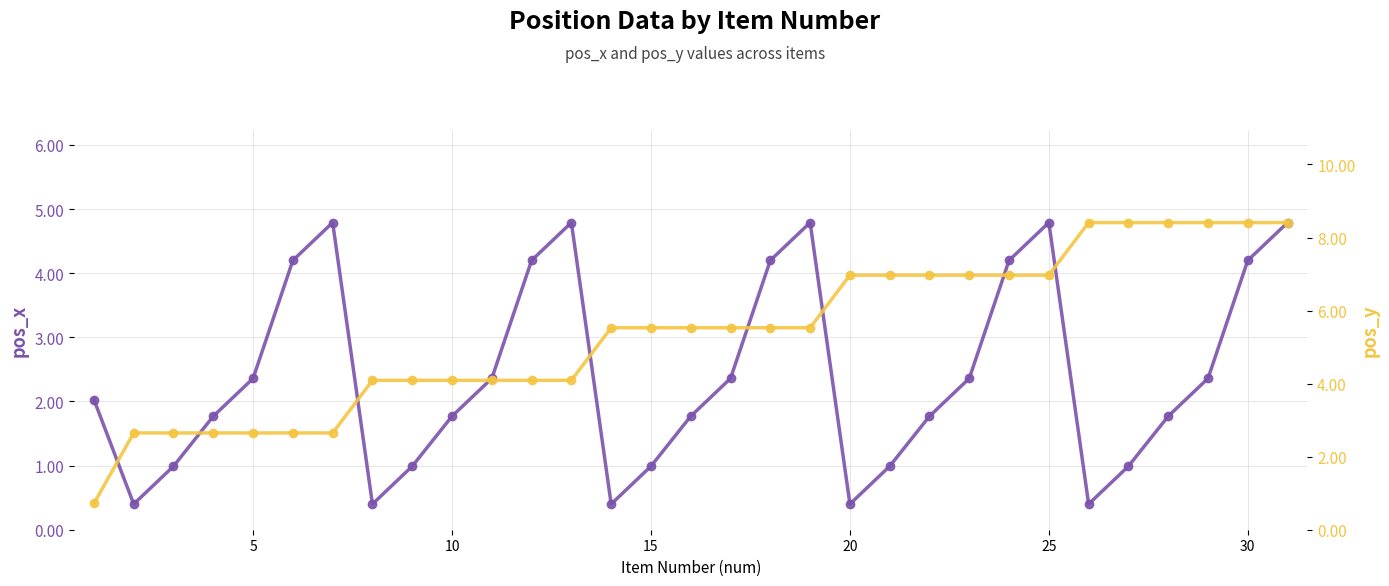

True or false: pos_x has a value of 1.4 at 11.

False